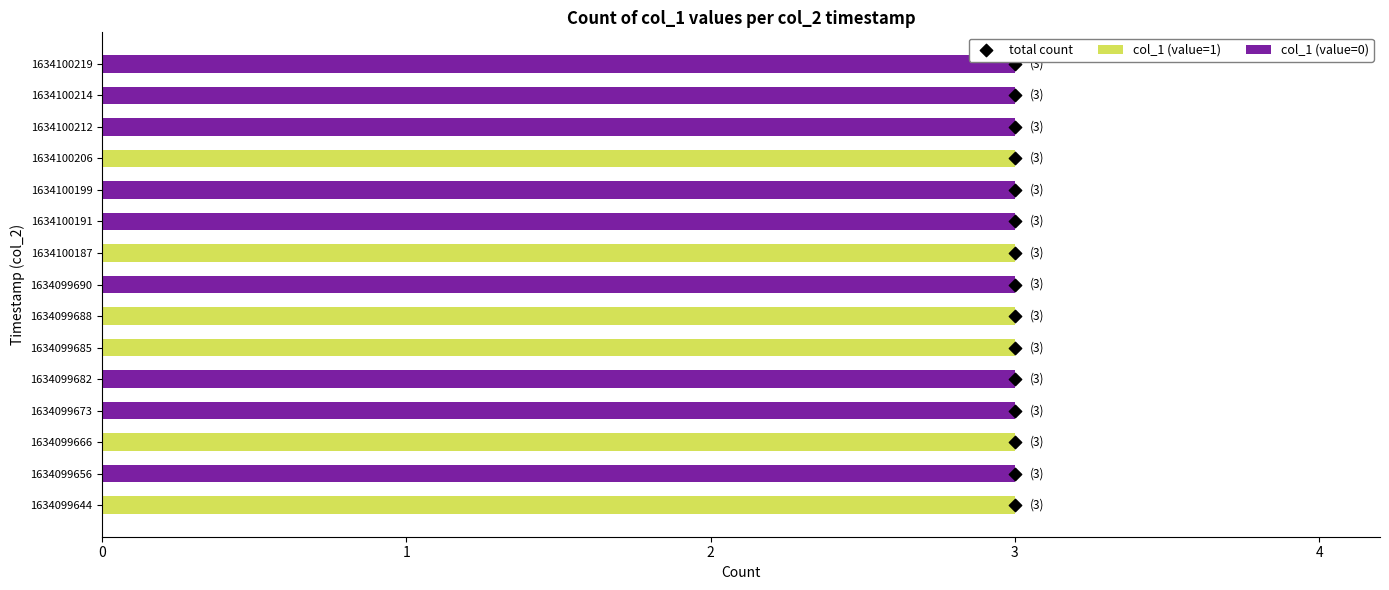

What is the sum of the col_1 (value=1) values at 1634100187 and 1634100206?

6